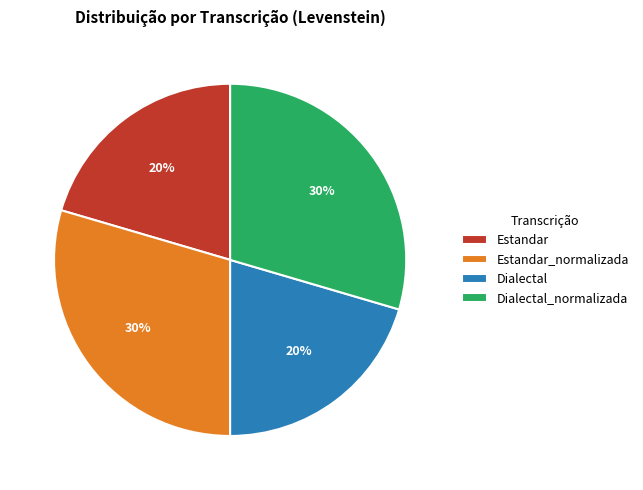

The Estandar_normalizada slice represents 30% of the pie. True or false?

True